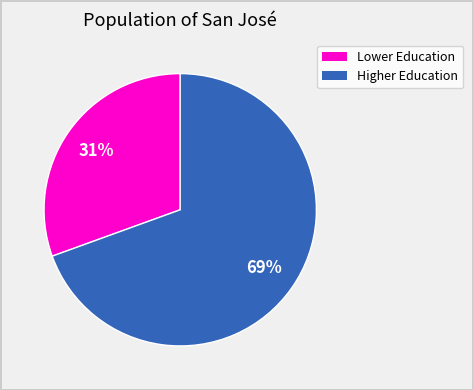

Does any single category account for the majority?

Yes